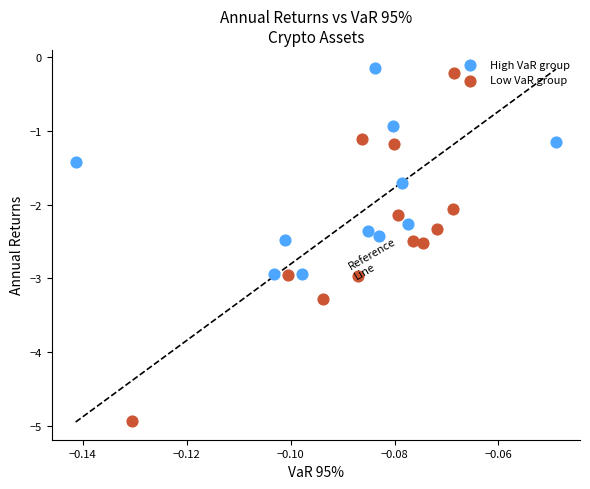

What are all the series names shown in the legend?

High VaR group, Low VaR group